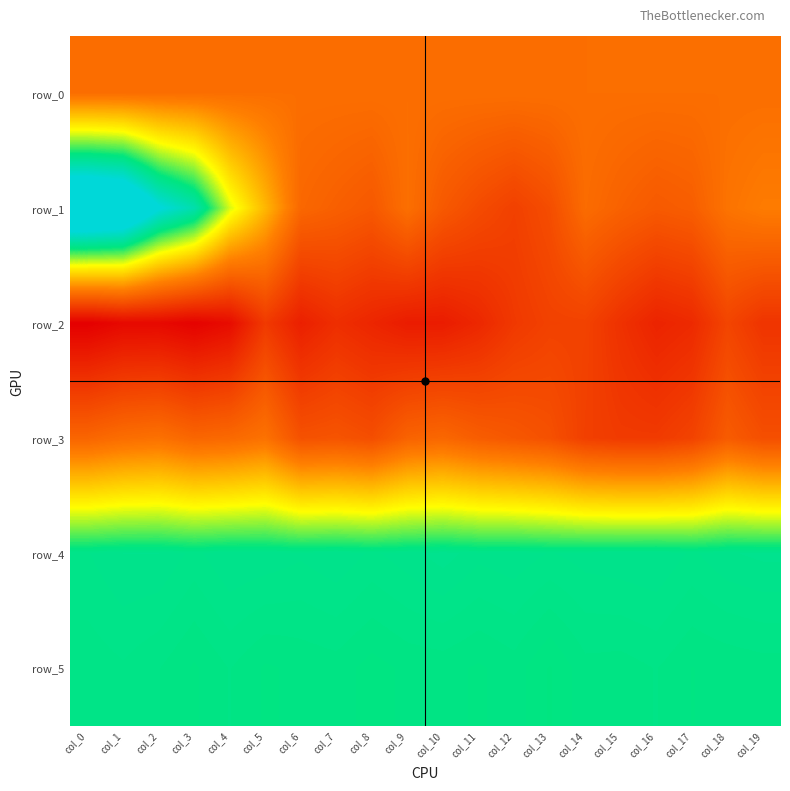

Reading left to right, extract all data points from this chart.

row_0: col_0=138.1	col_1=138.2	col_2=138.2	col_3=138.3	col_4=138.3	col_5=138.4	col_6=138.4	col_7=138.5	col_8=138.5	col_9=138.6	col_10=138.6	col_11=138.6	col_12=138.7	col_13=138.7	col_14=138.8	col_15=138.8	col_16=138.9	col_17=138.9	col_18=139.0	col_19=139.0
row_1: col_0=1543.0	col_1=1486.0	col_2=1180.0	col_3=1020.0	col_4=637.0	col_5=379.0	col_6=105.0	col_7=71.0	col_8=39.0	col_9=142.0	col_10=40.0	col_11=-20.0	col_12=-68.0	col_13=-10.0	col_14=126.0	col_15=80.0	col_16=45.0	col_17=64.0	col_18=159.0	col_19=195.0
row_2: col_0=-359.0	col_1=-316.0	col_2=-315.0	col_3=-346.0	col_4=-301.0	col_5=-98.0	col_6=-214.0	col_7=-149.0	col_8=-187.0	col_9=-230.0	col_10=-229.0	col_11=-179.0	col_12=-102.0	col_13=-63.0	col_14=-60.0	col_15=-135.0	col_16=-196.0	col_17=-169.0	col_18=-48.0	col_19=-121.0
row_3: col_0=97.0	col_1=134.0	col_2=150.0	col_3=100.0	col_4=114.0	col_5=153.0	col_6=8.0	col_7=20.0	col_8=-7.0	col_9=86.0	col_10=106.0	col_11=60.0	col_12=33.0	col_13=4.0	col_14=-72.0	col_15=-94.0	col_16=-95.0	col_17=-57.0	col_18=53.0	col_19=-4.0
row_4: col_0=911.0	col_1=919.0	col_2=919.0	col_3=909.0	col_4=919.0	col_5=917.0	col_6=913.0	col_7=918.0	col_8=910.0	col_9=916.0	col_10=923.0	col_11=914.0	col_12=917.0	col_13=911.0	col_14=915.0	col_15=917.0	col_16=919.0	col_17=910.0	col_18=918.0	col_19=921.0
row_5: col_0=899.0	col_1=903.0	col_2=897.0	col_3=888.0	col_4=897.0	col_5=888.0	col_6=891.0	col_7=893.0	col_8=886.0	col_9=891.0	col_10=892.0	col_11=888.0	col_12=893.0	col_13=881.0	col_14=894.0	col_15=893.0	col_16=897.0	col_17=889.0	col_18=891.0	col_19=893.0